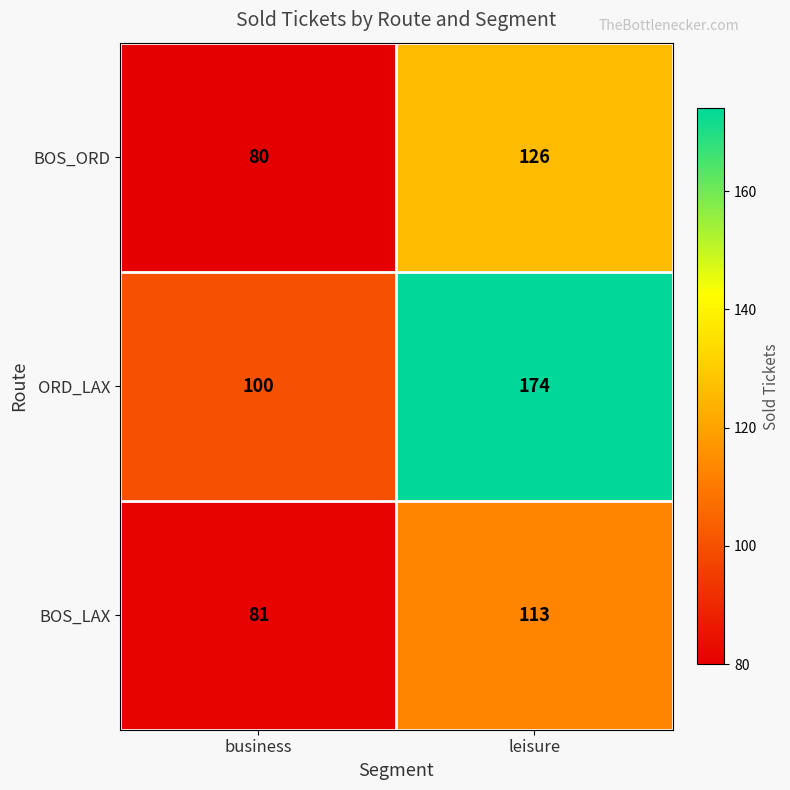

Reading left to right, extract all data points from this chart.

BOS_ORD: 80	126
ORD_LAX: 100	174
BOS_LAX: 81	113